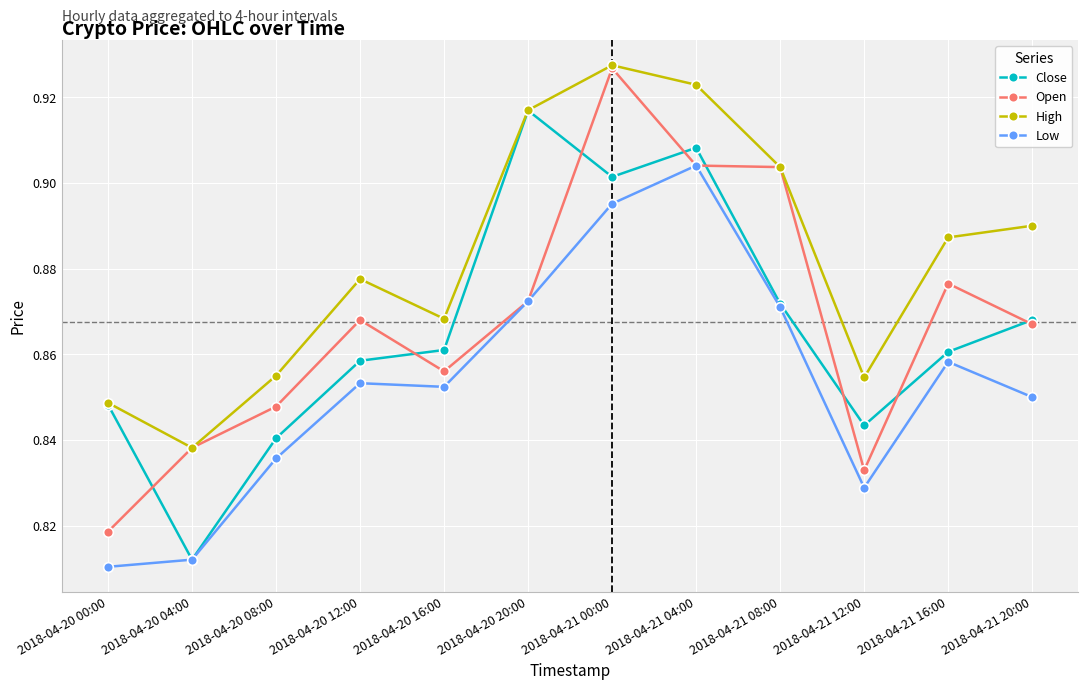

At which category is the sum across all series the highest?

2018-04-21 00:00